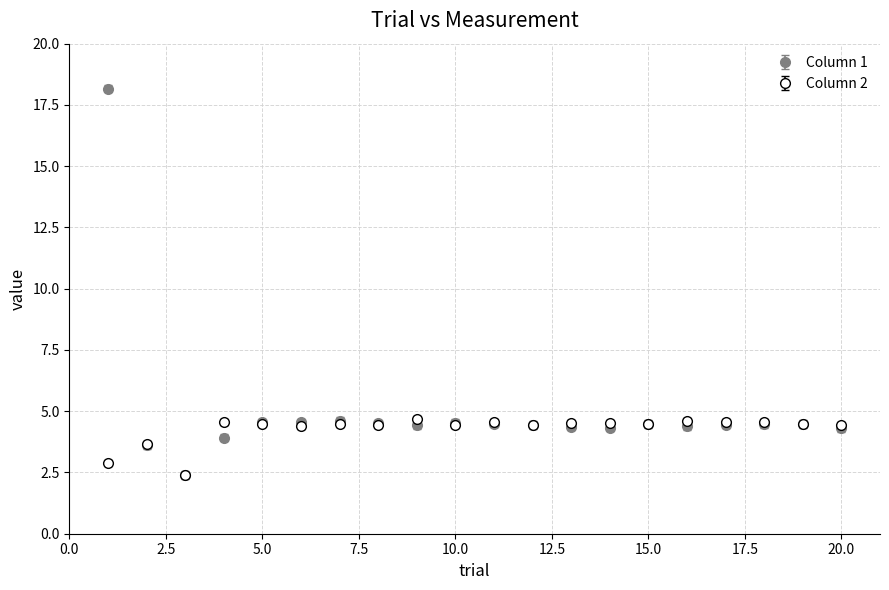

Which series has the widest spread of values?

Column 1